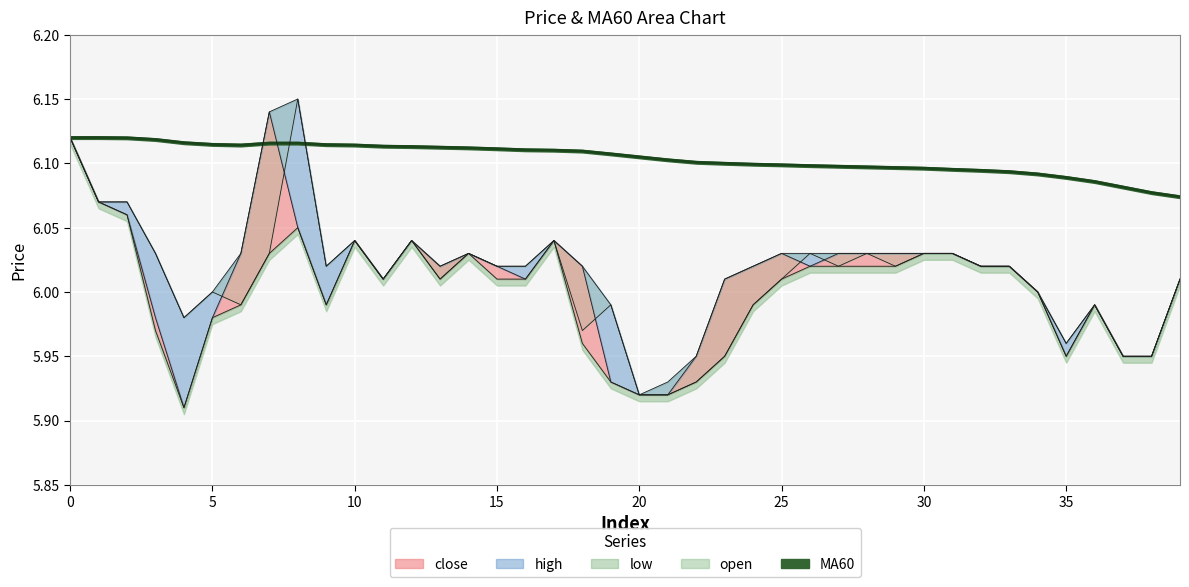

How many series are shown in this chart?

5